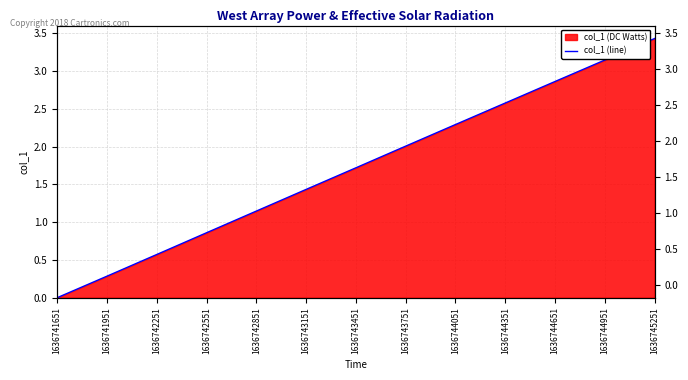

Rank the categories by value from lowest to highest.

1636741651, 1636741951, 1636742251, 1636742551, 1636742851, 1636743151, 1636743451, 1636743751, 1636744051, 1636744351, 1636744651, 1636744951, 1636745251